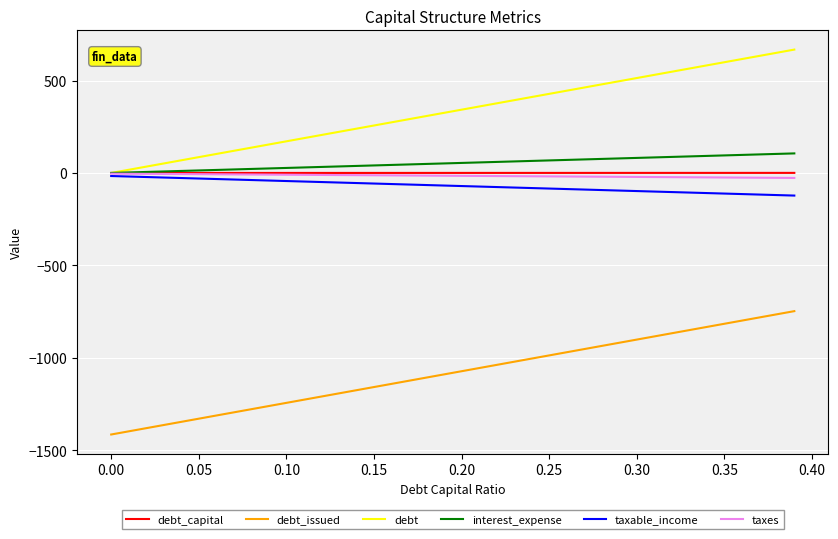

True or false: debt_issued and interest_expense cross at least once.

False